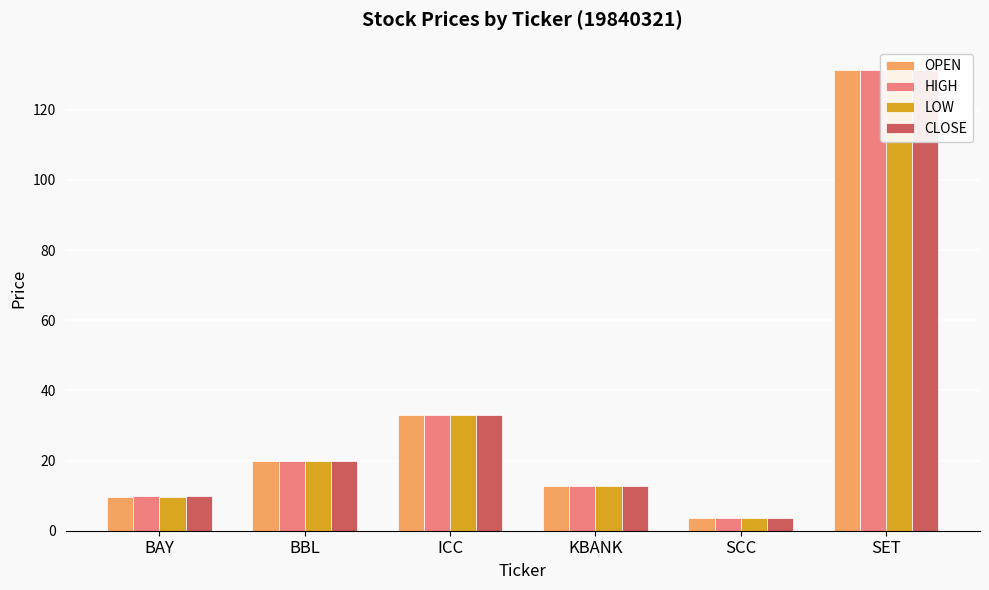

How many groups of bars are there?

6